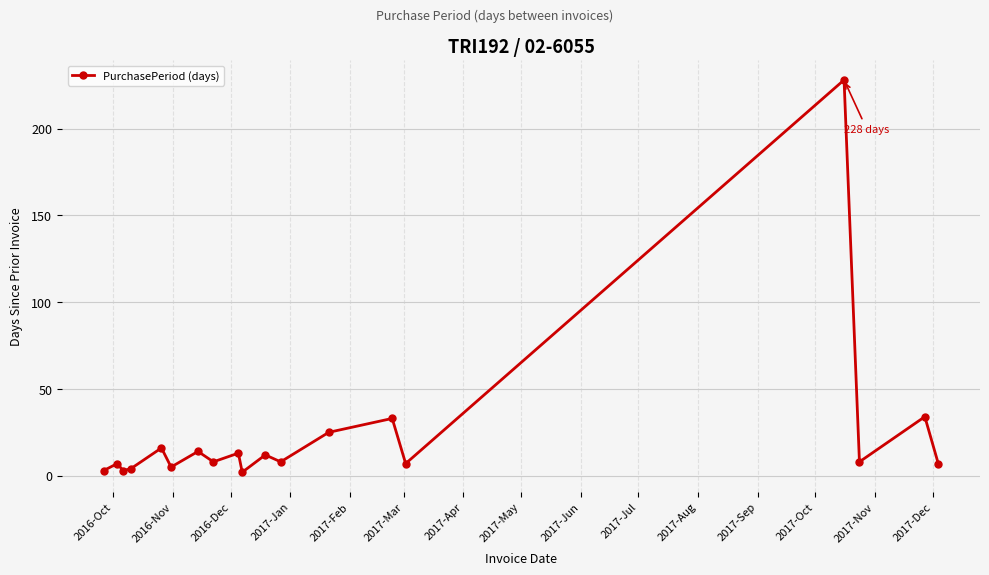

What is the greatest value displayed?

228